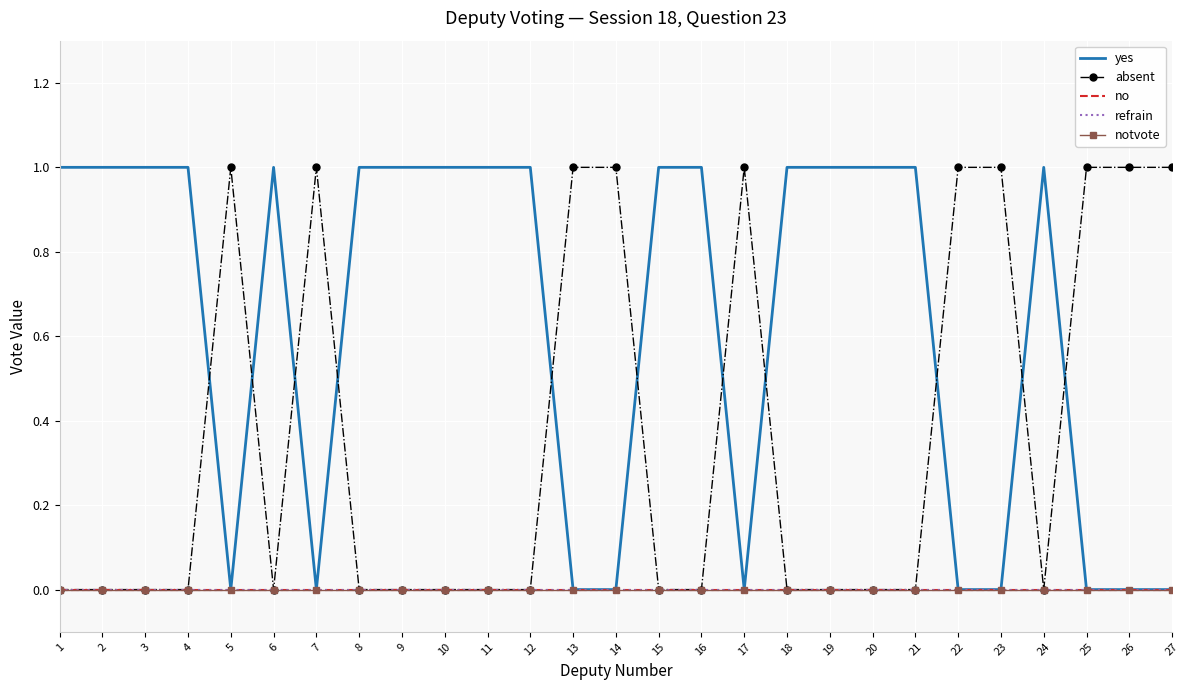

How many values in the absent series exceed 0?

10